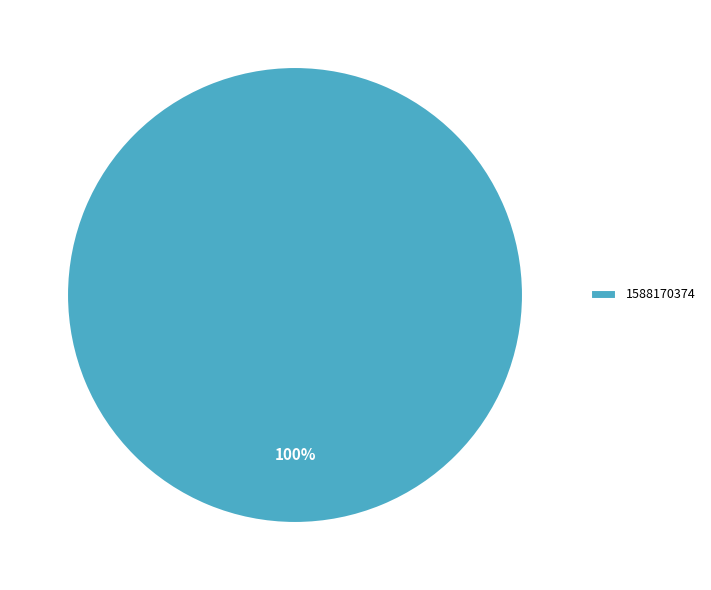

Rank the categories by value from highest to lowest.

1588170374